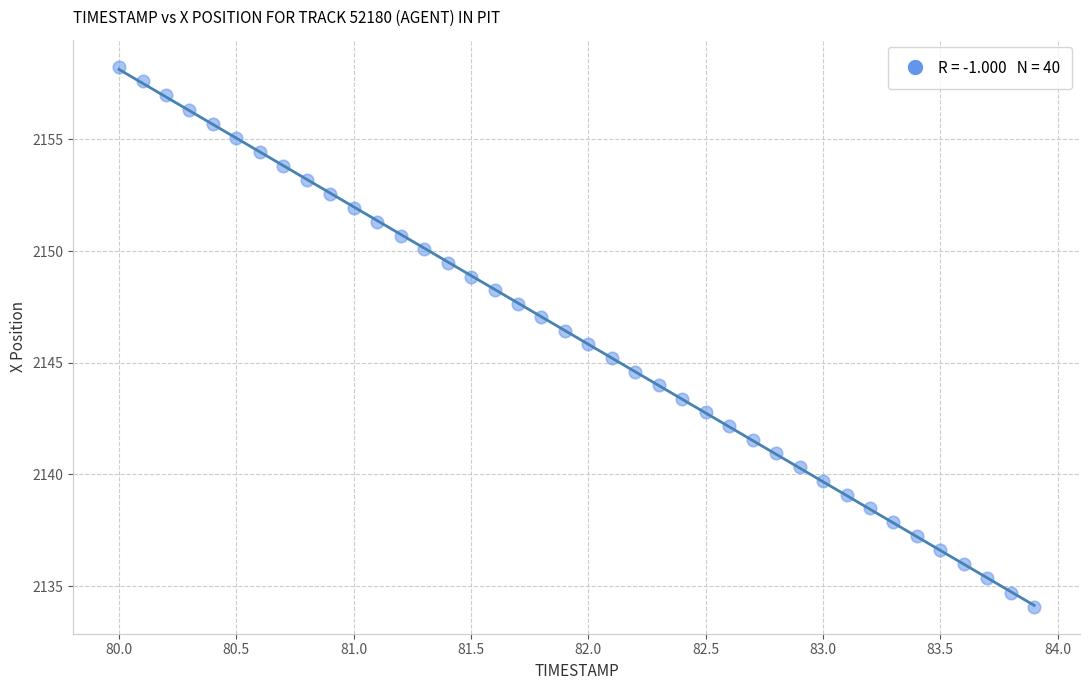

What is the range of Y values (max minus min)?

24.2